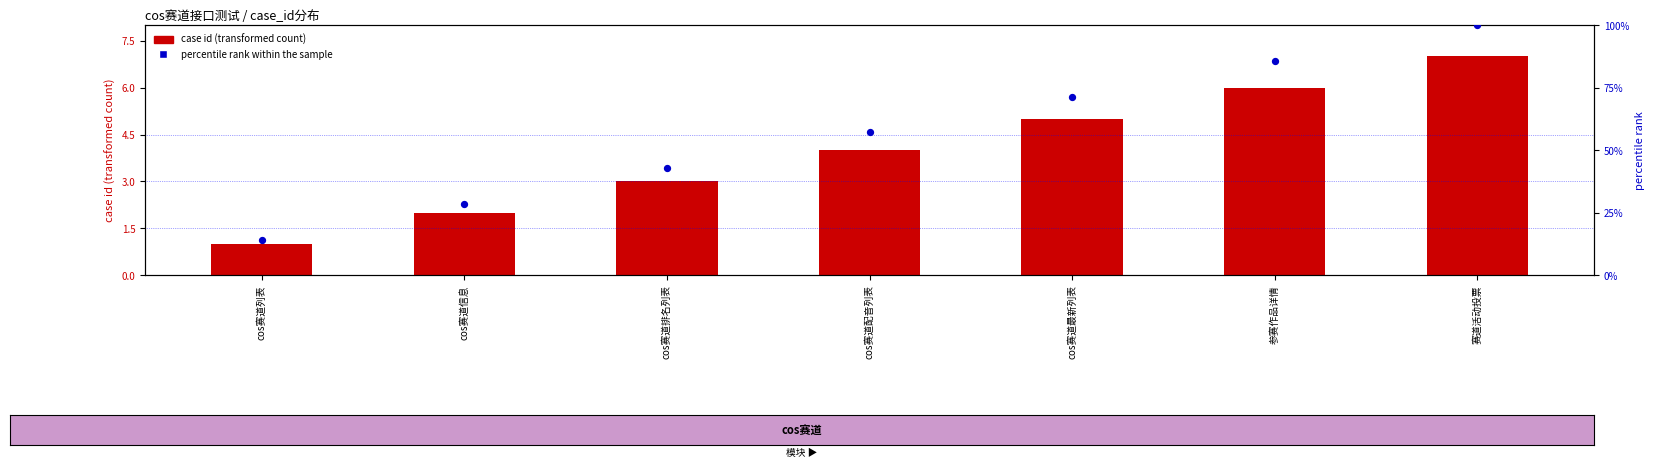

At how many categories does at least one series exceed 45?

4